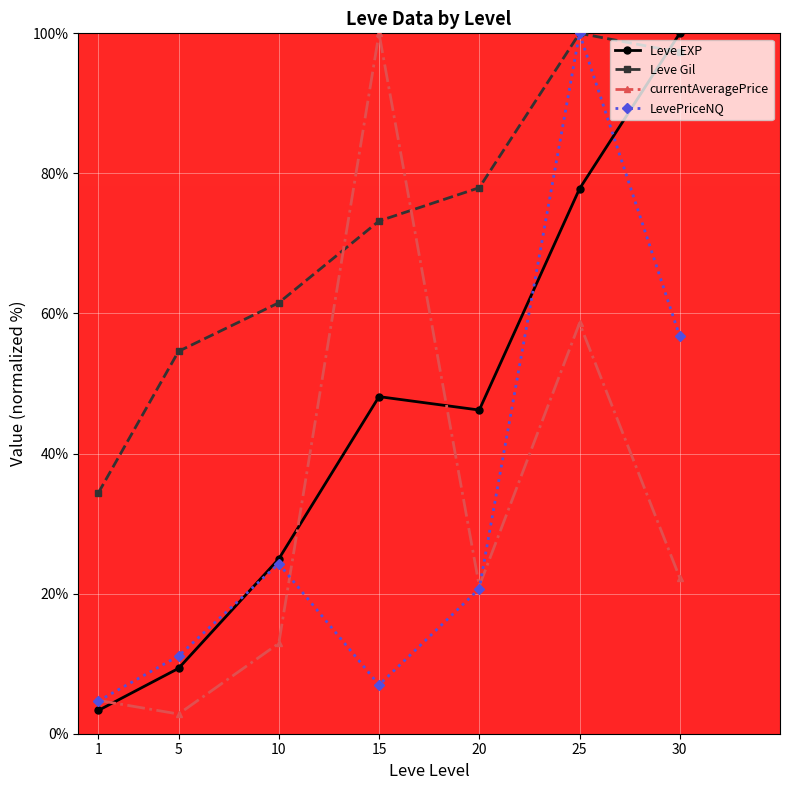

Reading left to right, transcribe all the data shown in this chart.

Leve EXP: 1=3.3	5=9.3	10=25.0	15=48.1	20=46.2	25=77.8	30=100.0
Leve Gil: 1=34.4	5=54.6	10=61.5	15=73.2	20=78.0	25=100.0	30=97.3
currentAveragePrice: 1=4.8	5=2.8	10=12.9	15=100.0	20=21.1	25=58.6	30=22.3
LevePriceNQ: 1=4.7	5=11.1	10=24.3	15=7.0	20=20.7	25=100.0	30=56.7